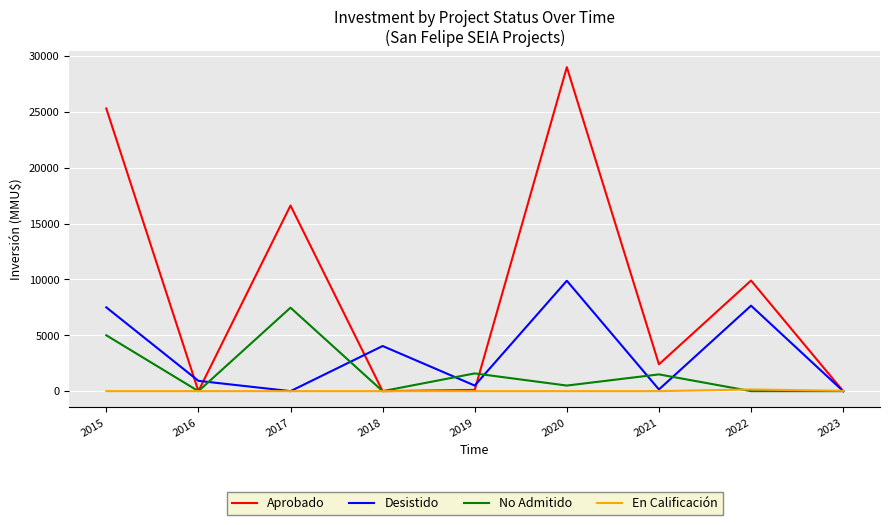

What is the difference between the highest and lowest values at 2016?

922